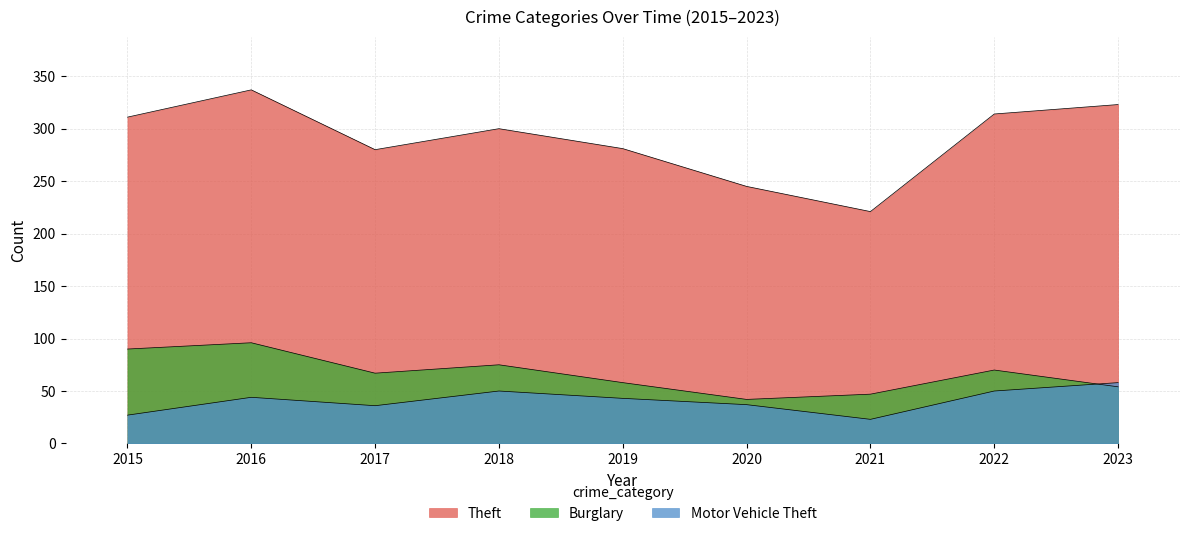

At 2021, list the series in order from largest to smallest.

Theft, Burglary, Motor Vehicle Theft